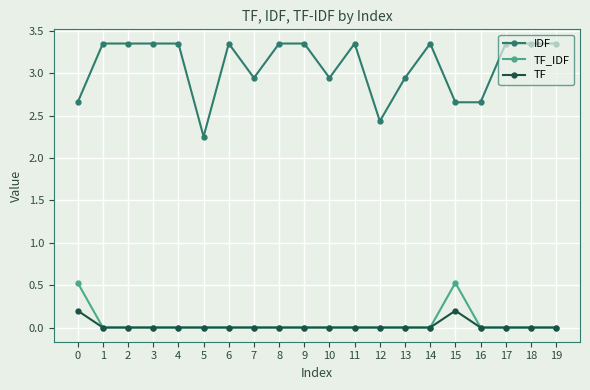

Does the chart display data point markers on the line(s)?

Yes